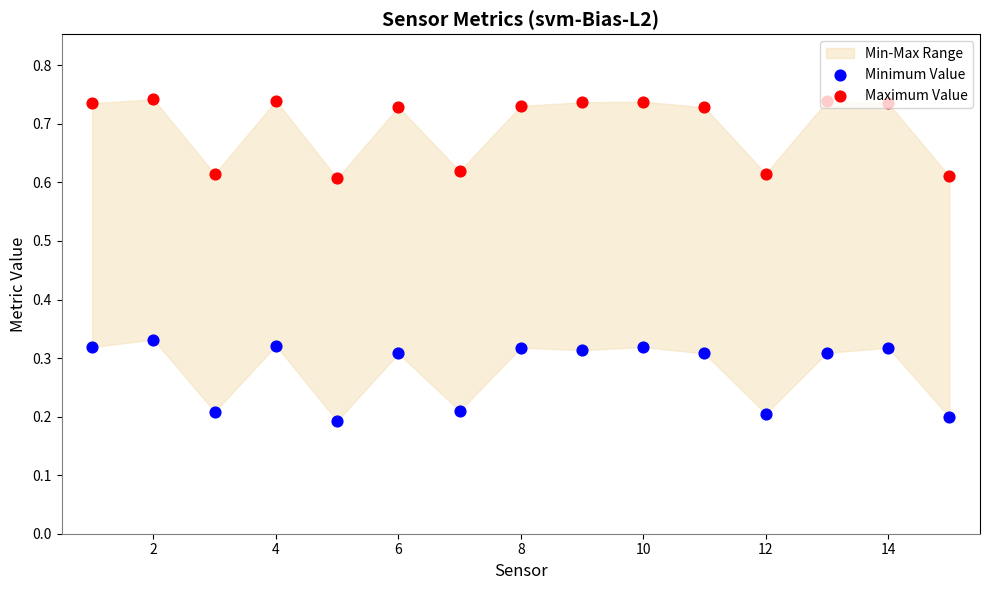

Which series contains the lowest Y value?

Minimum Value